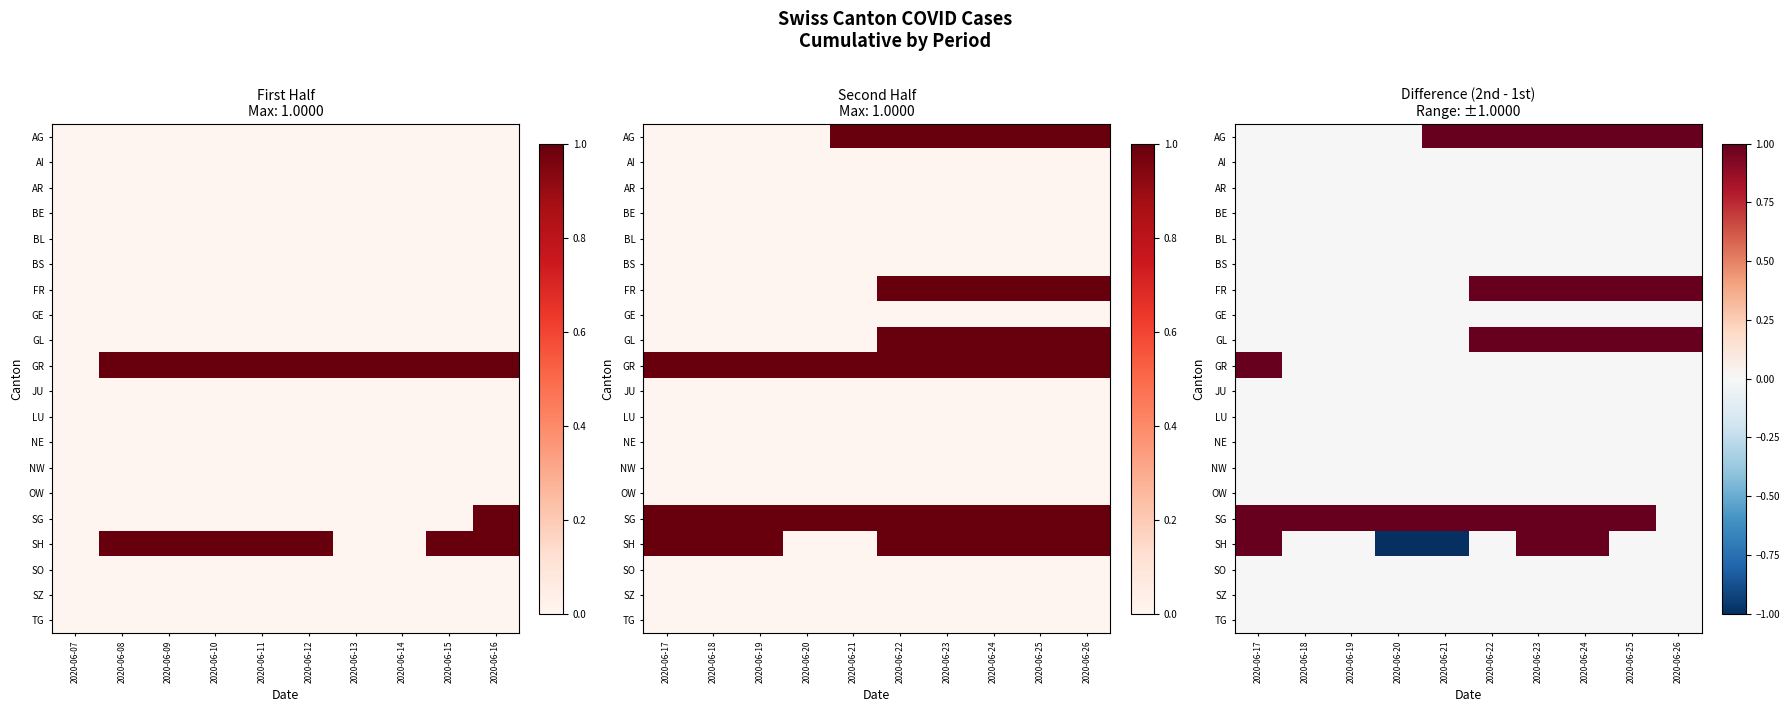

Count the number of categories in the chart.

10